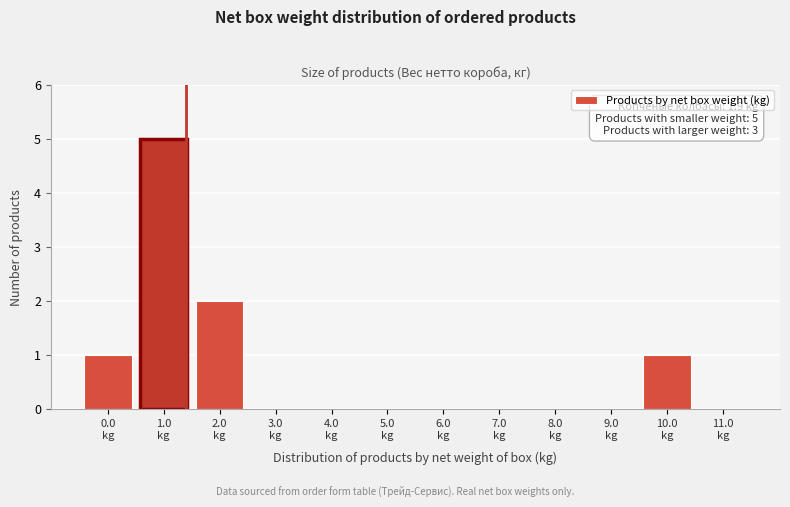

What is the maximum value shown in the chart?

5